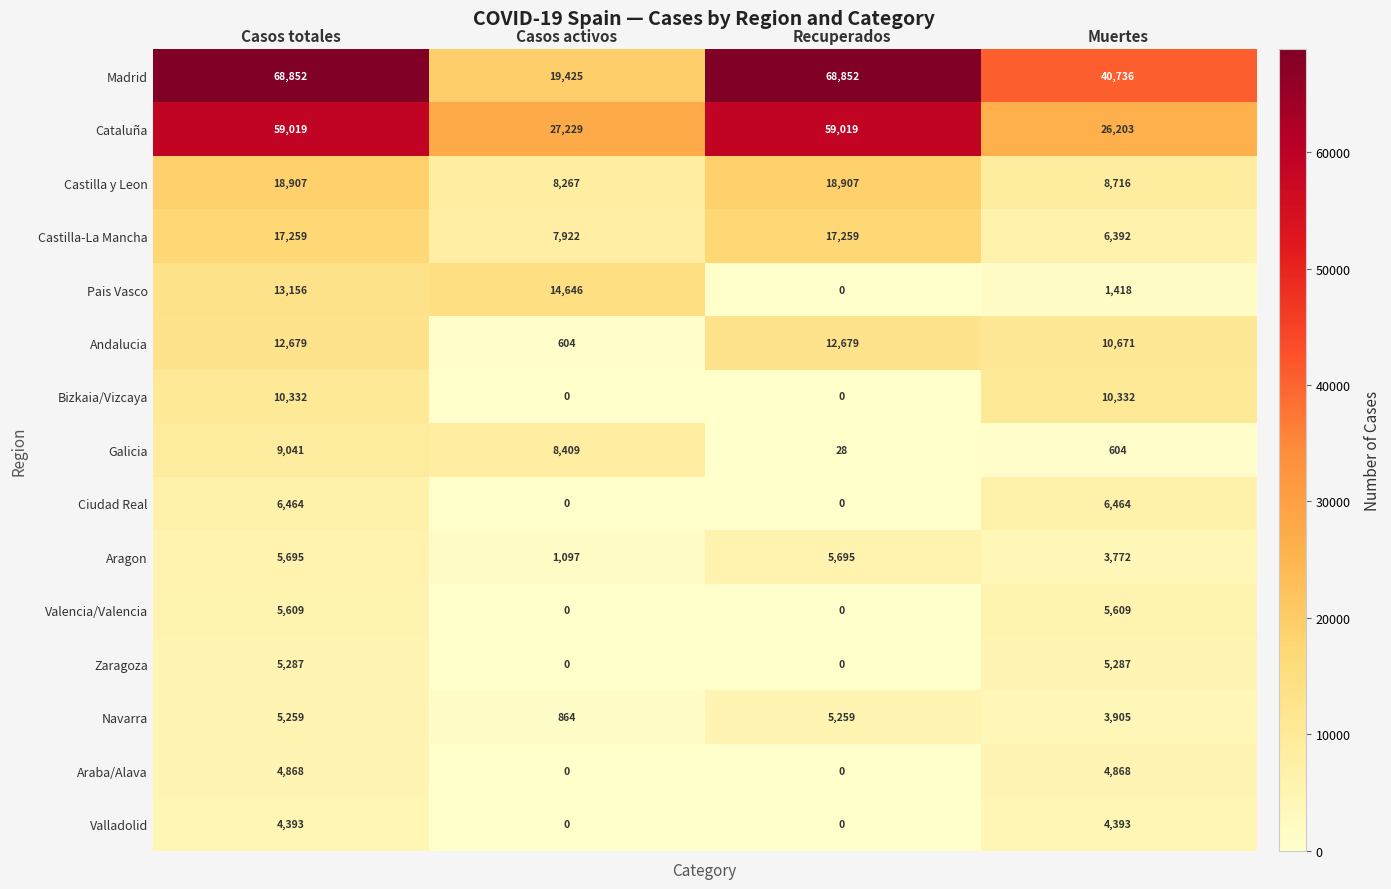

At how many categories does at least one series exceed 13255?

4